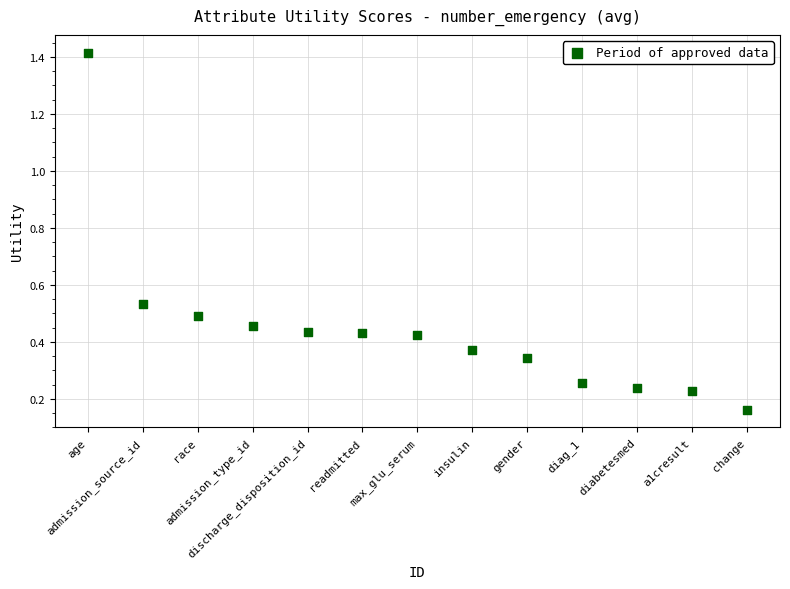

What is the range of Y values (max minus min)?

1.3